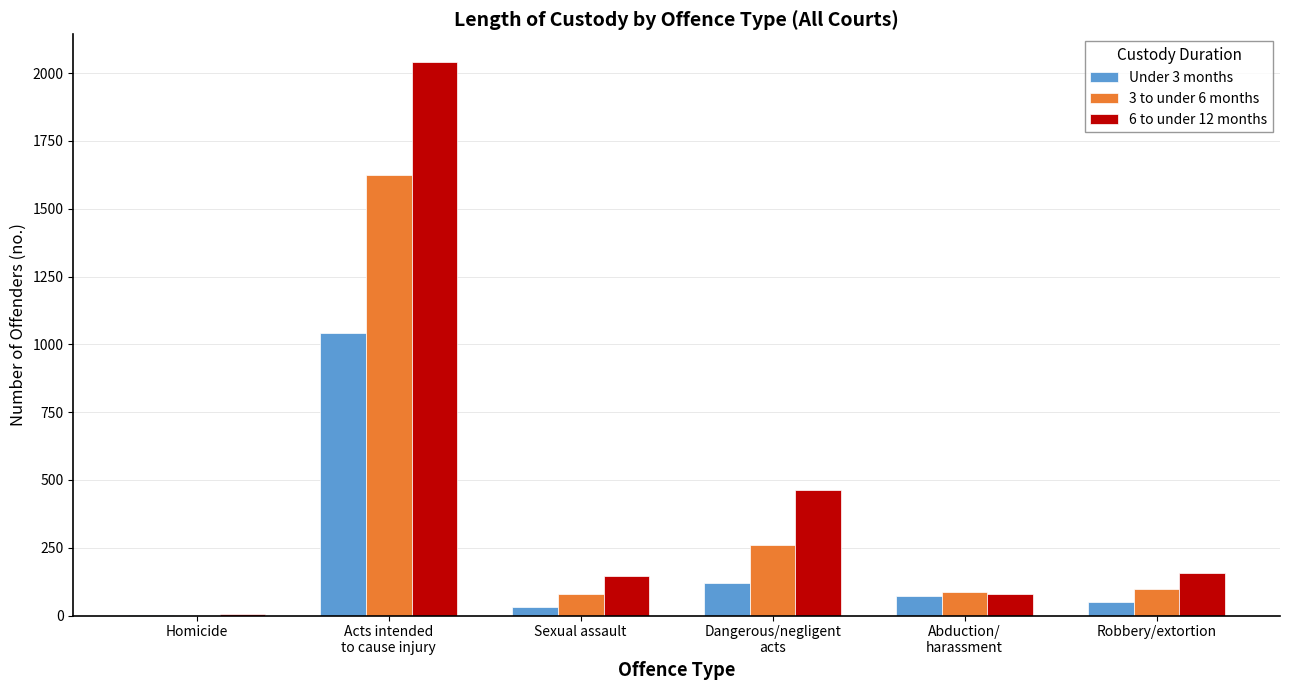

Which series has the largest total across all categories?

6 to under 12 months